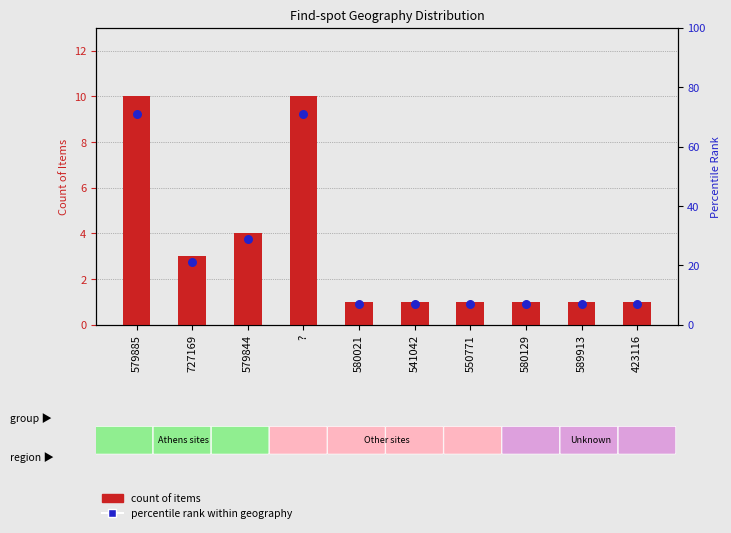

Which series has the largest total across all categories?

percentile rank within geography